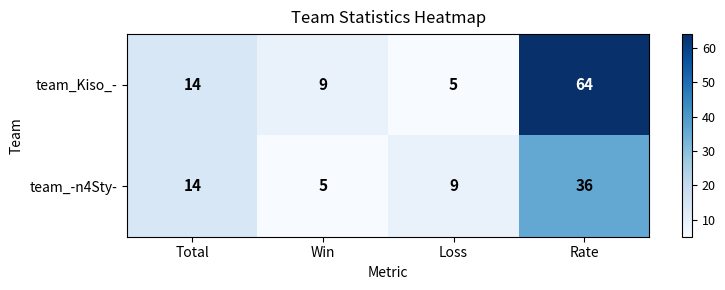

Which label corresponds to the largest value in the chart?

Rate